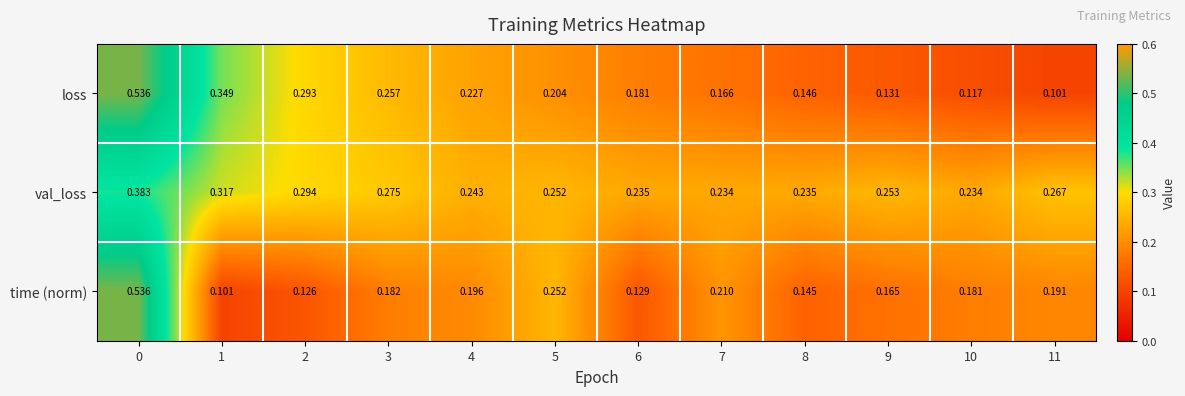

Which series changed the most between 4 and 10?

loss